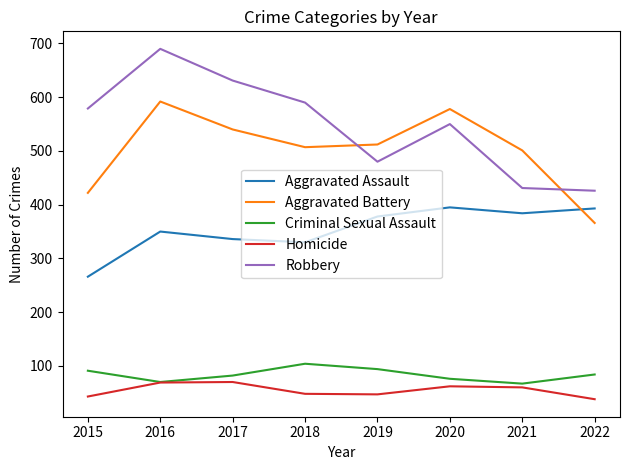

What is the maximum value shown in the chart?

690